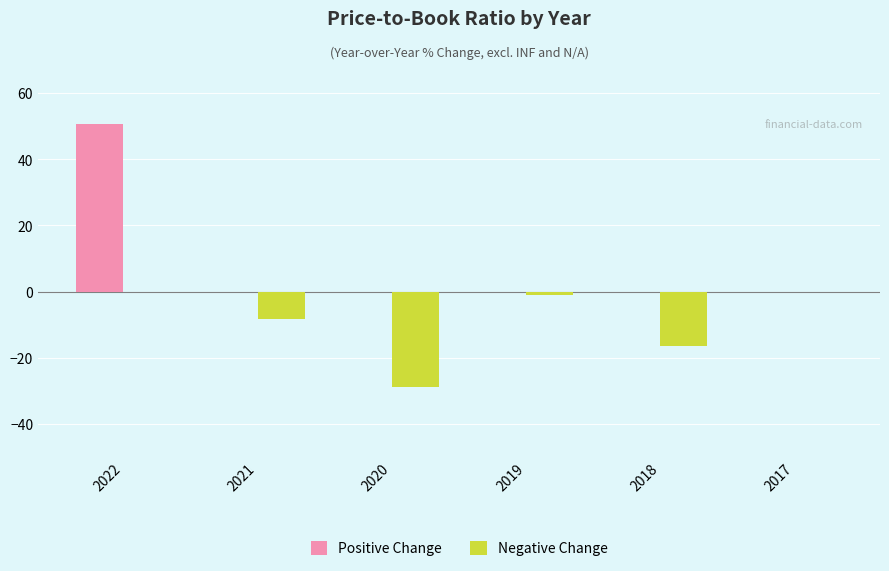

Which label corresponds to the largest value in the chart?

2022